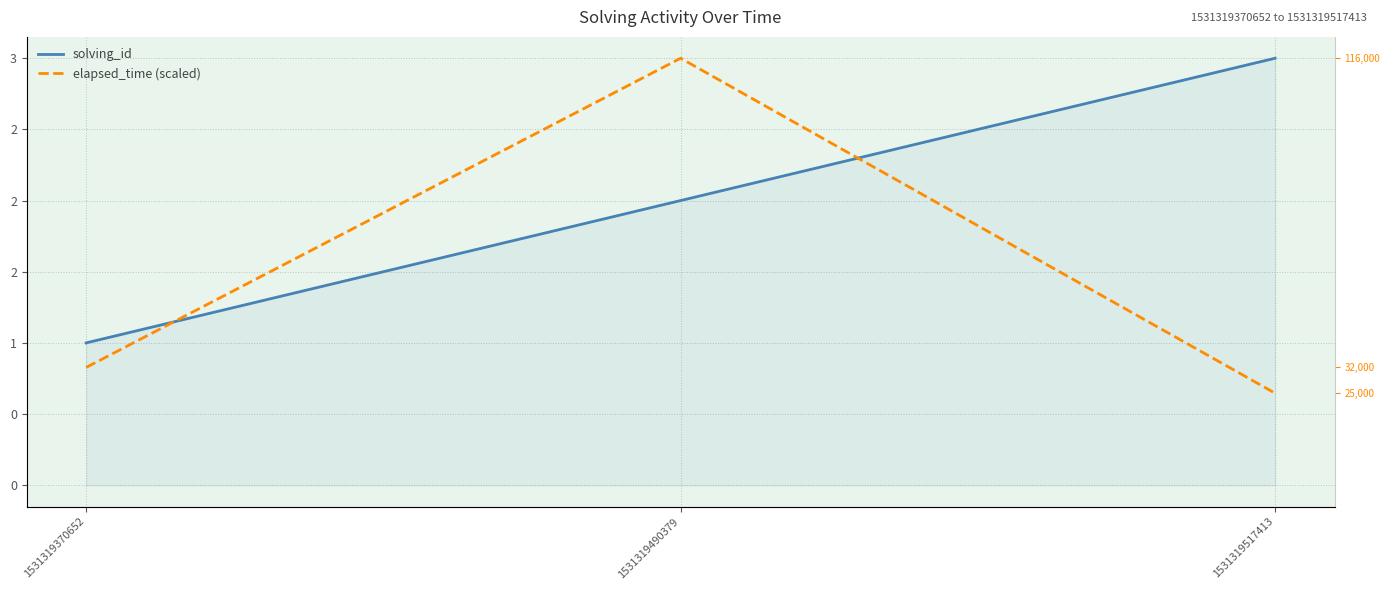

Reading left to right, transcribe all the data shown in this chart.

solving_id: 1531319370652=1.0	1531319490379=2.0	1531319517413=3.0
elapsed_time (scaled): 1531319370652=0.8	1531319490379=3.0	1531319517413=0.6